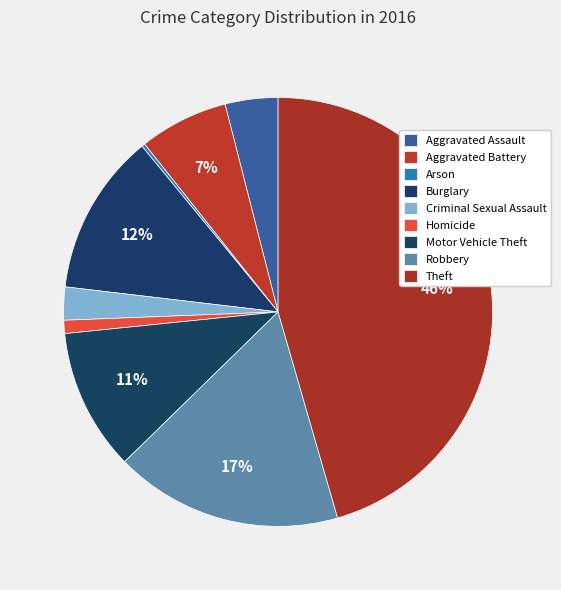

Which slice is the smallest?

Arson